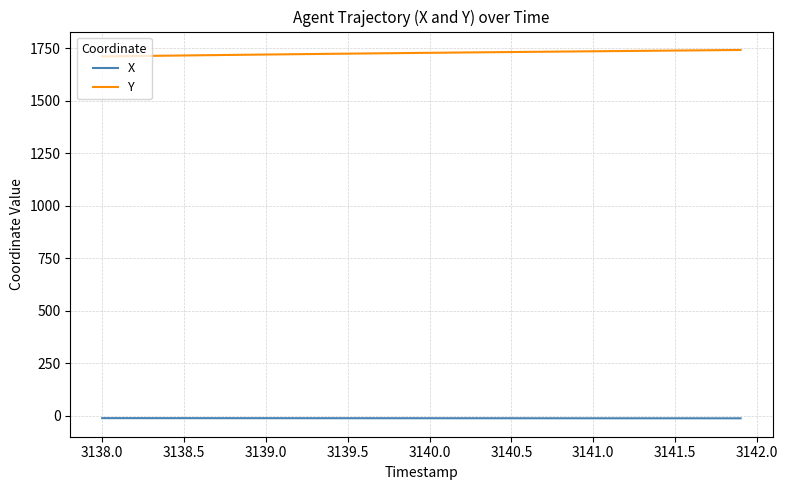

Rank the series by their maximum value, from highest to lowest.

Y, X